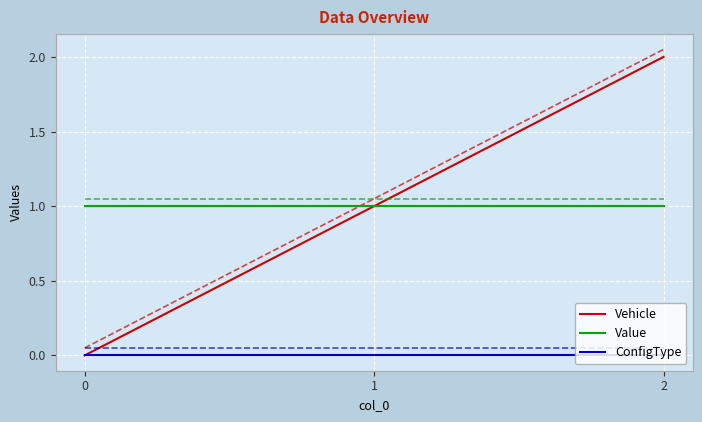

Reading left to right, what are all the values shown in this chart?

Vehicle: 0=0	1=1	2=2
Value: 0=1	1=1	2=1
ConfigType: 0=0	1=0	2=0